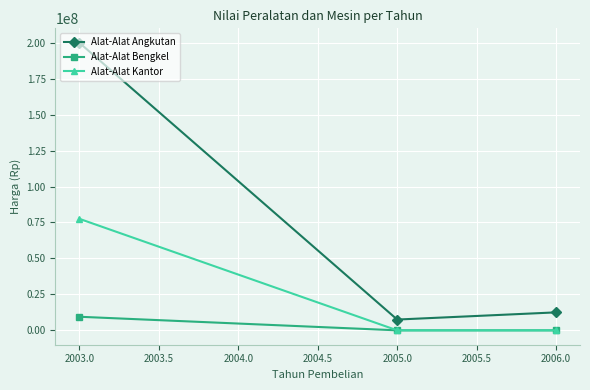

Which series has the largest range (max minus min)?

Alat-Alat Angkutan